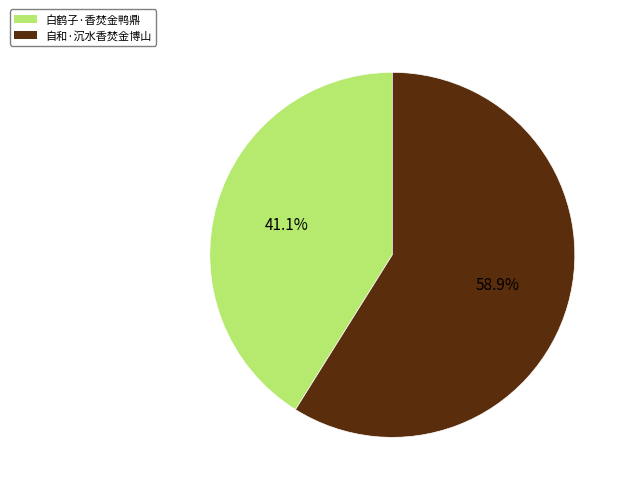

Which slice is the largest?

自和·沉水香焚金博山